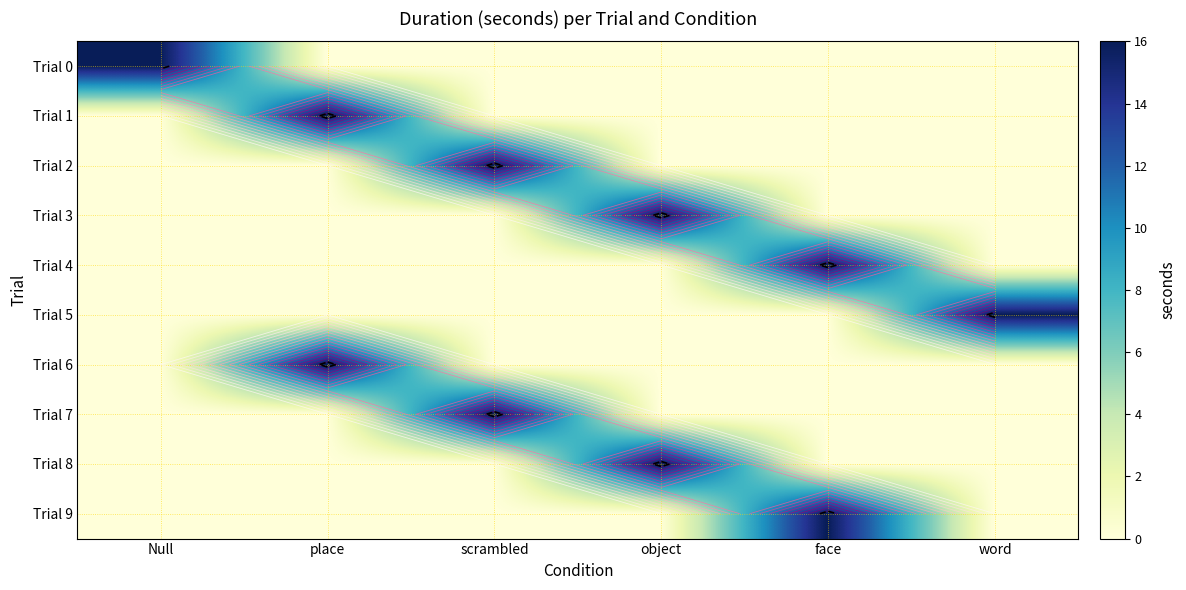

What is the spread (max minus min) of values at Null?

16